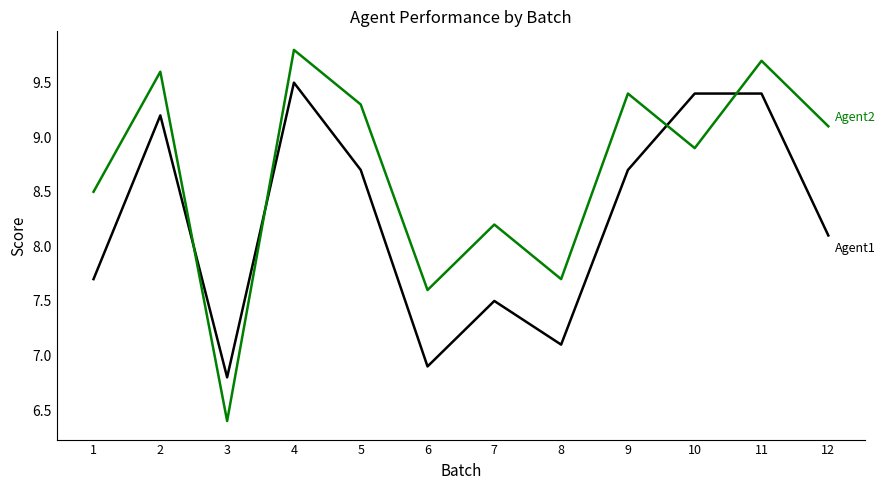

At which category is the sum across all series the highest?

4